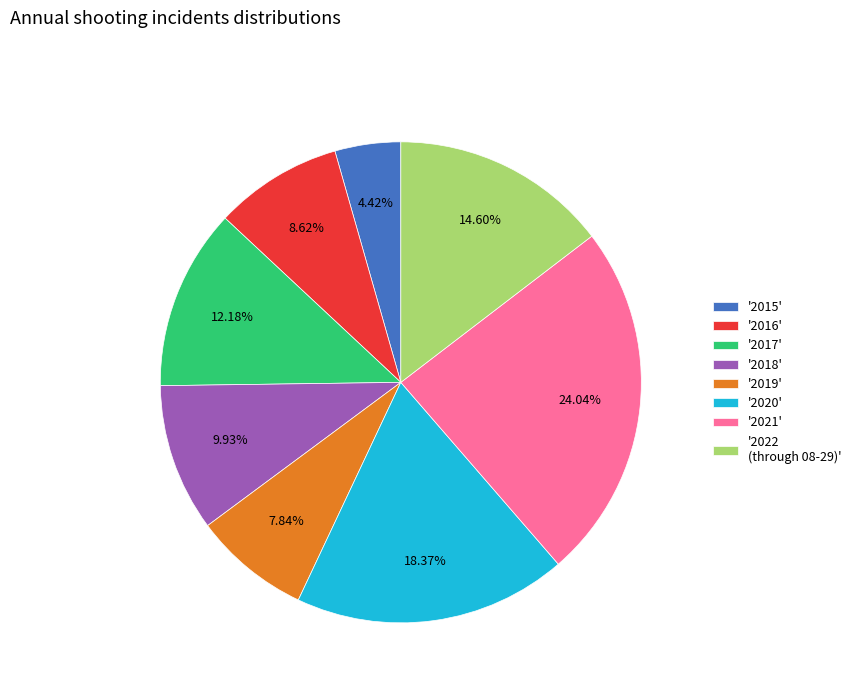

Rank the categories by value from lowest to highest.

'2015', '2019', '2016', '2018', '2017', '2022 (through 08-29)', '2020', '2021'